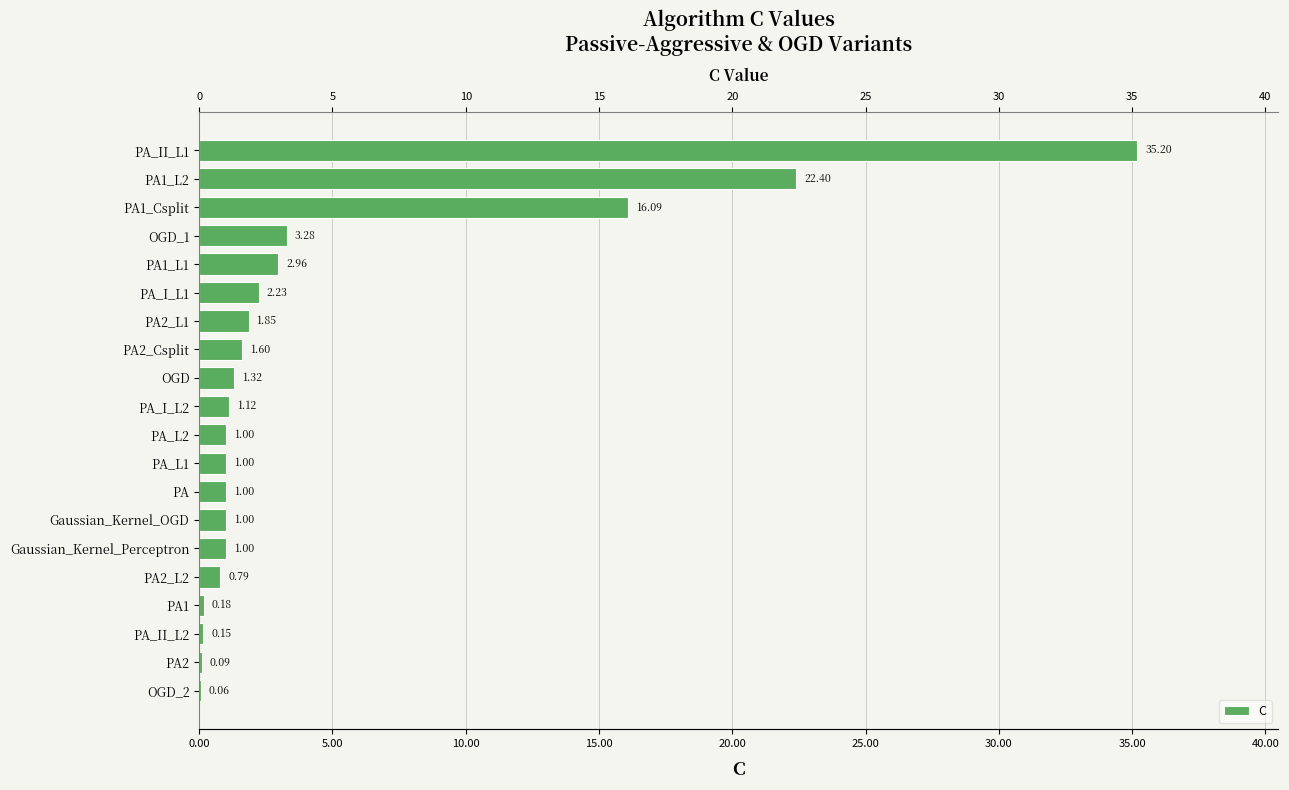

What is the minimum value shown in the chart?

0.1